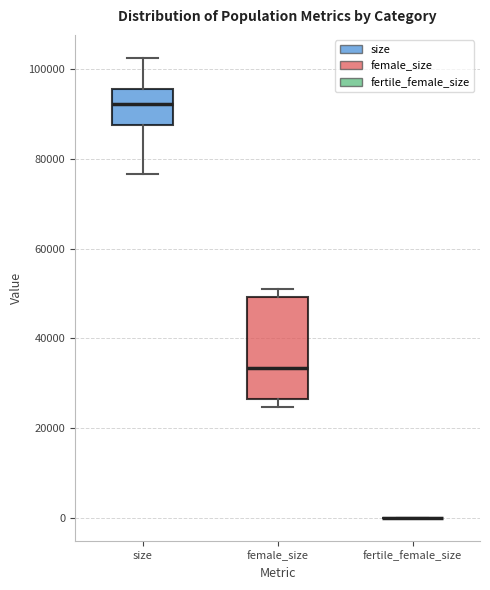

Reading left to right, read every box against the y-axis: the position of its median line, the range the box covers, and the ends of its whiskers. The values are not printed on the chart, so give them approximately, as read against the axis.

size: median 92000, box 88000 to 96000, whiskers 76000 to 102000
female_size: median 34000, box 26000 to 50000, whiskers 24000 to 52000
fertile_female_size: box collapsed to a line at 0, whiskers 0 to 0